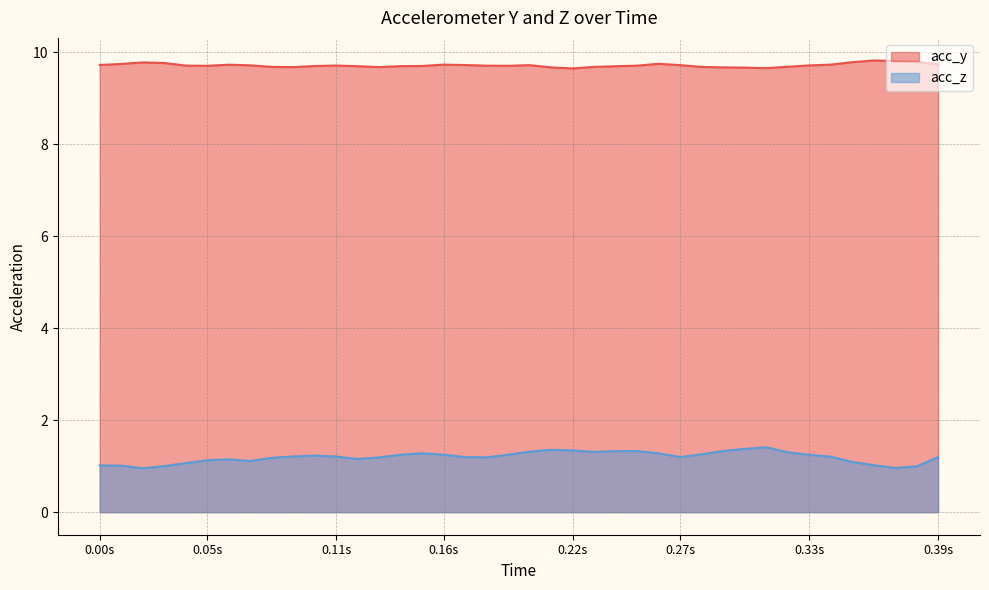

Rank the series by their average value, from highest to lowest.

acc_y, acc_z